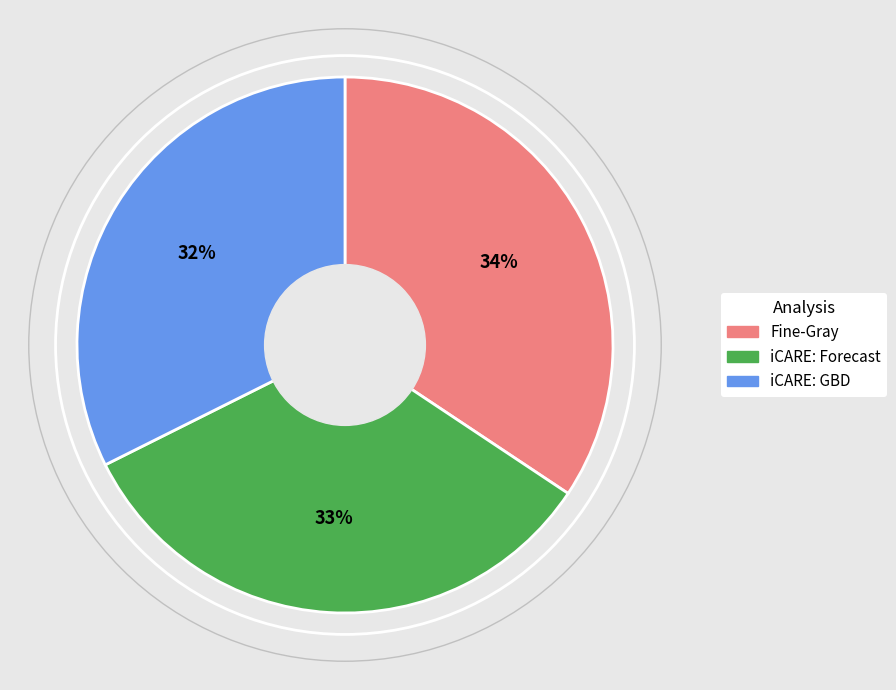

Is it true that iCARE: GBD is 47% of the pie?

False